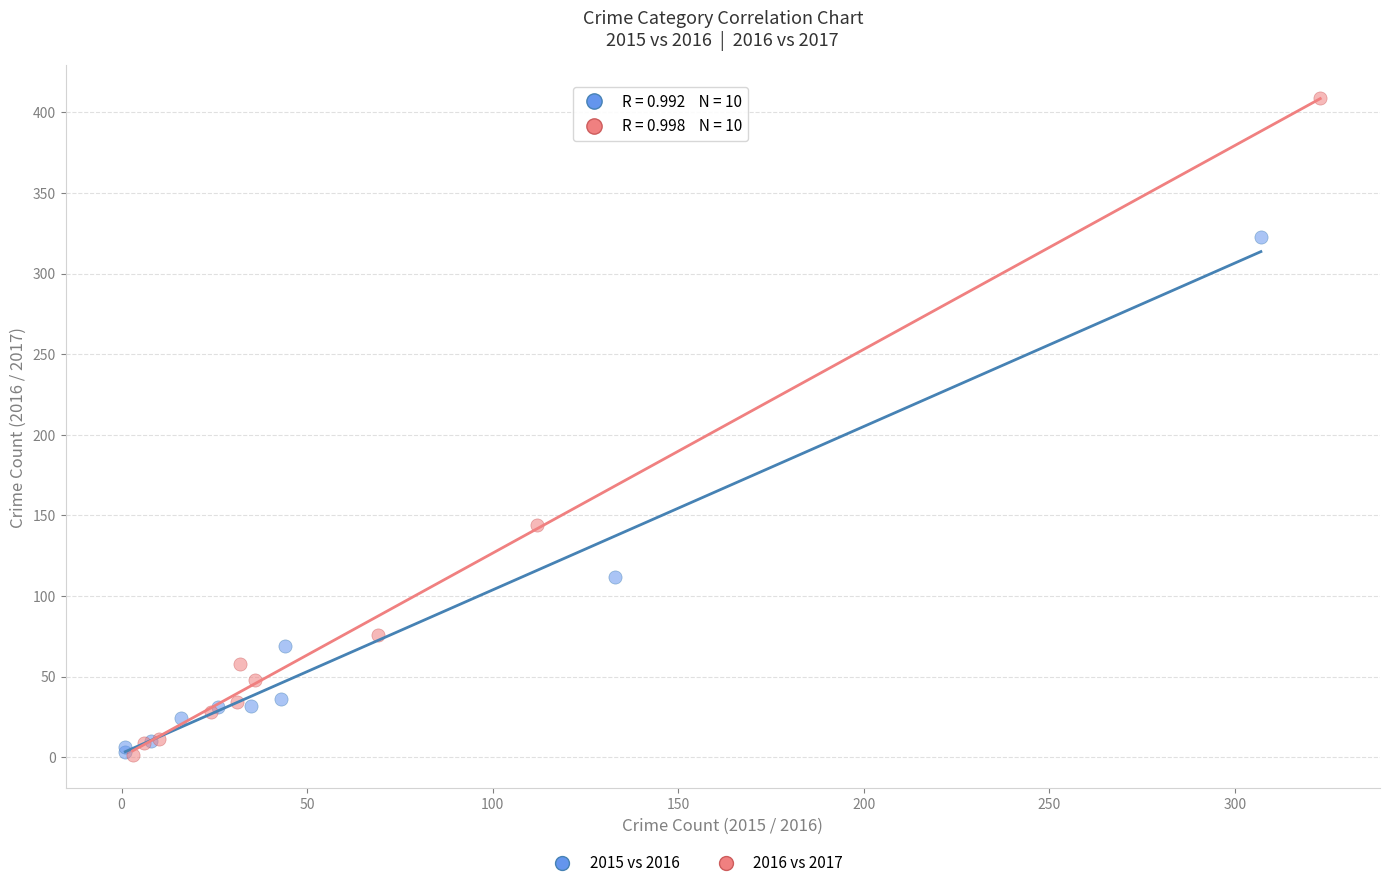

Which series has the widest spread of Y values?

2016 vs 2017